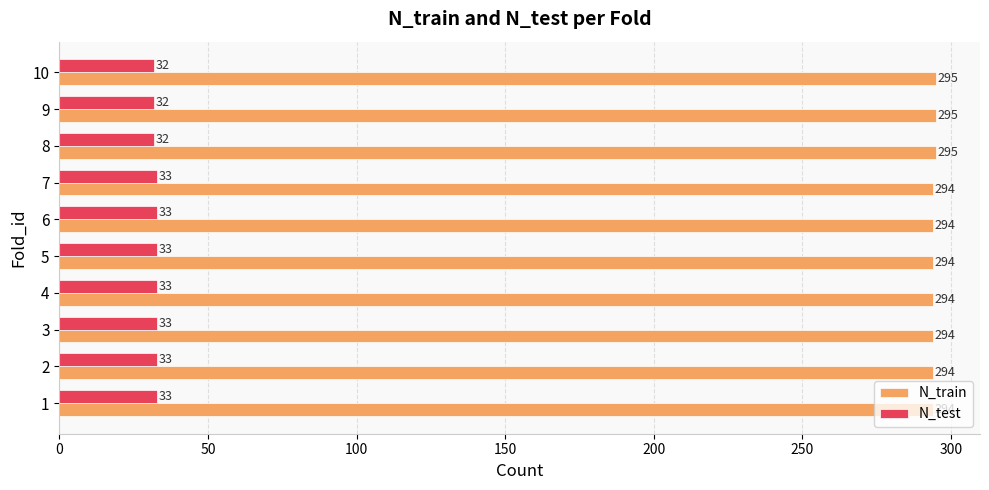

What is the lowest value of the N_test series?

32